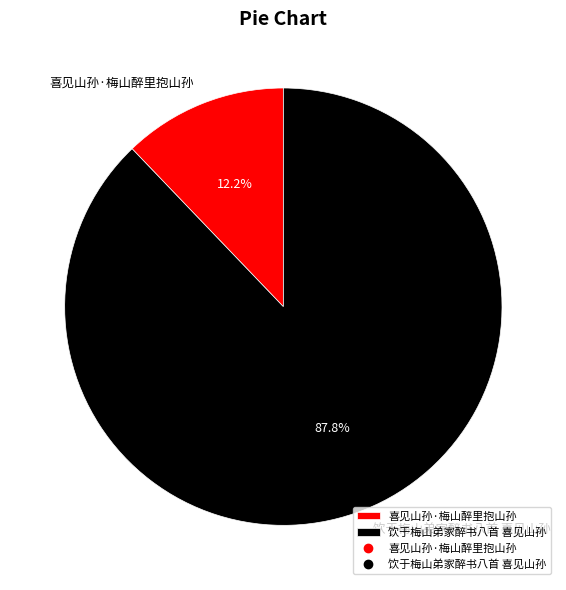

To the nearest percent, what is the combined percentage of 饮于梅山弟家醉书八首 喜见山孙 and 喜见山孙·梅山醉里抱山孙?

100%